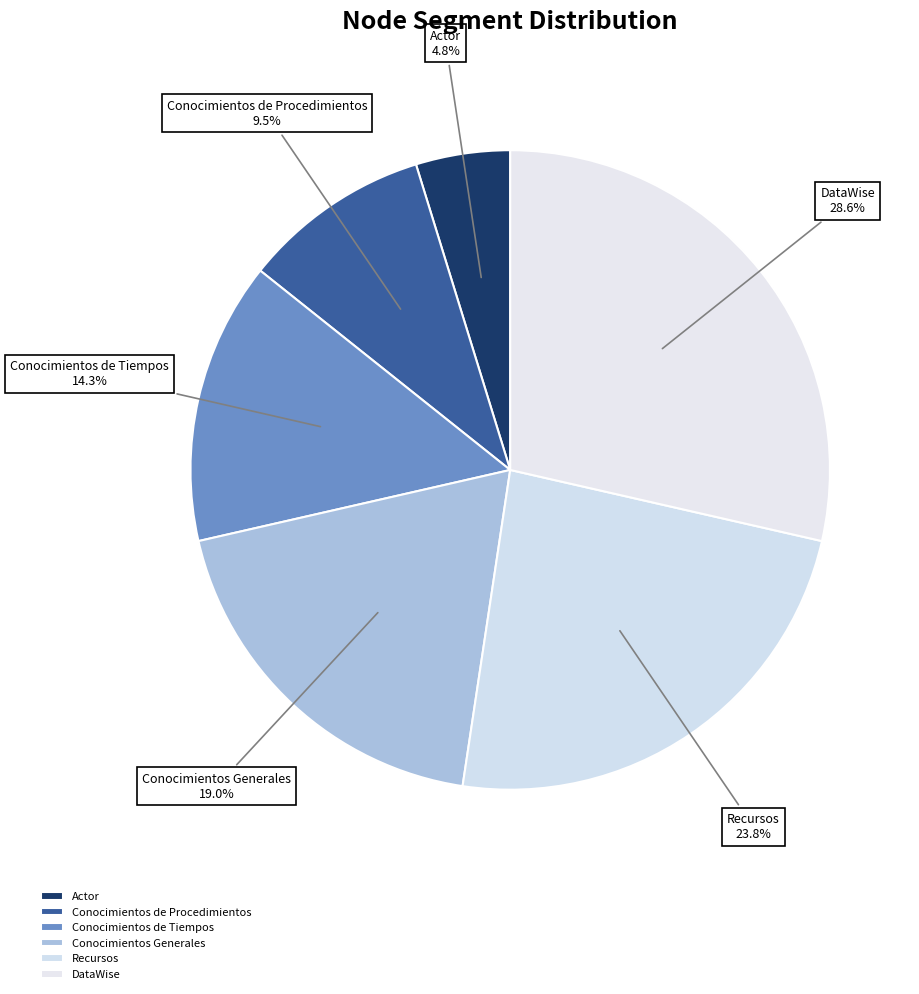

Is it true that DataWise is 29% of the pie?

True